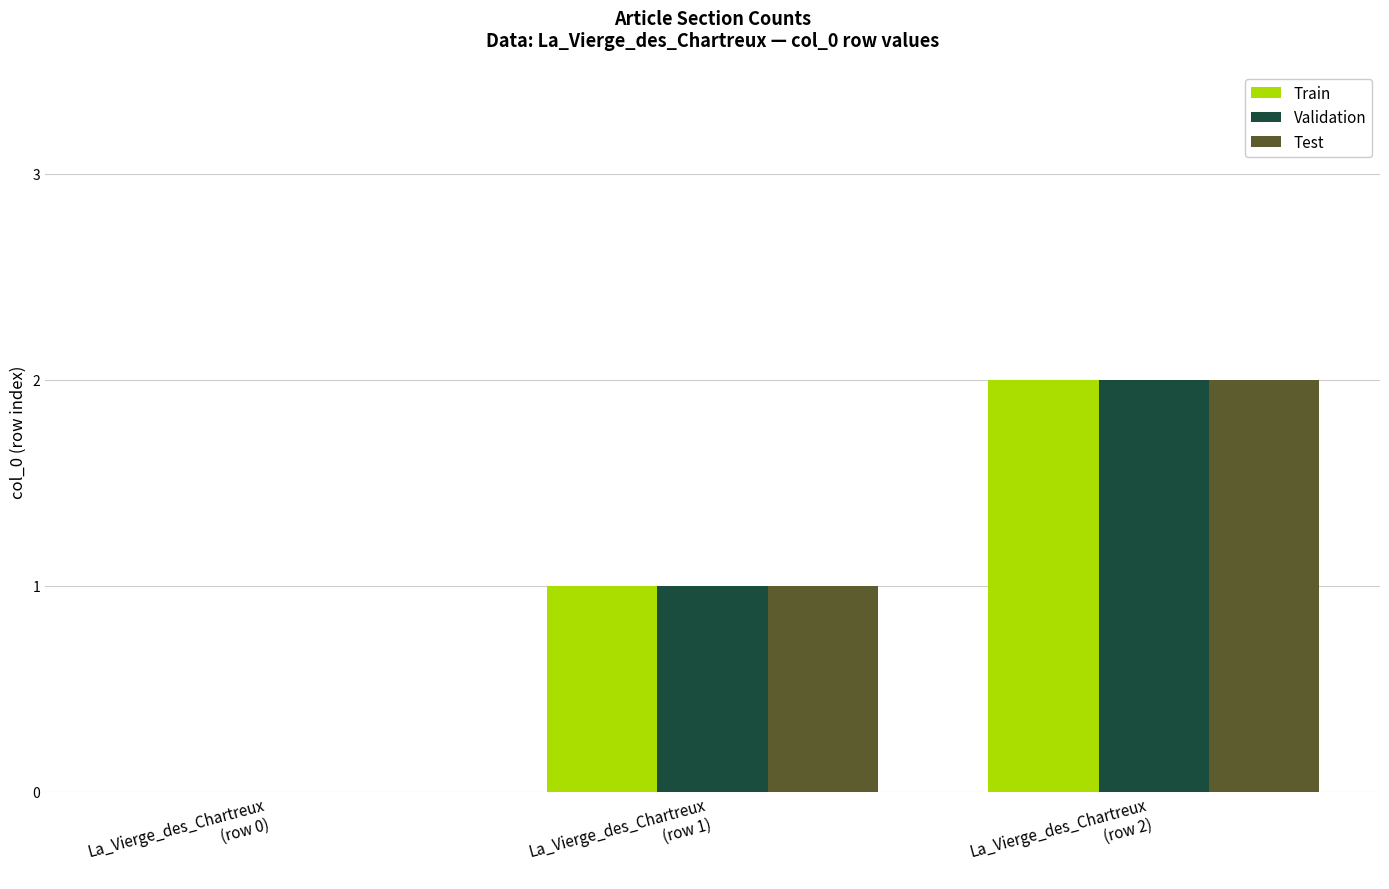

What is the sum of all Train values?

3